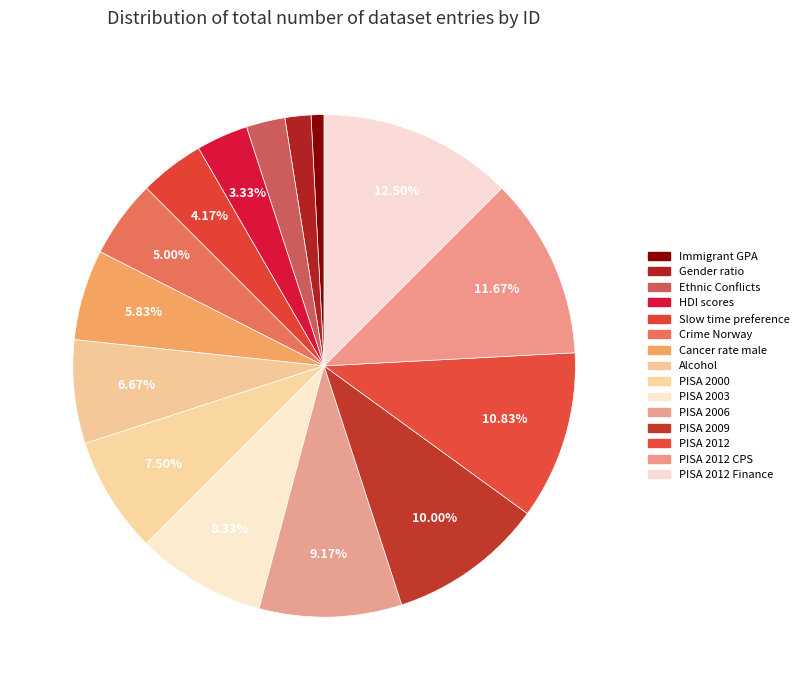

Which slice is the smallest?

Immigrant GPA